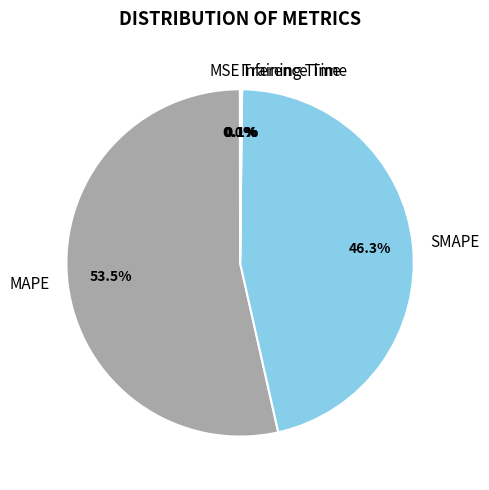

Which slice is the largest?

MAPE